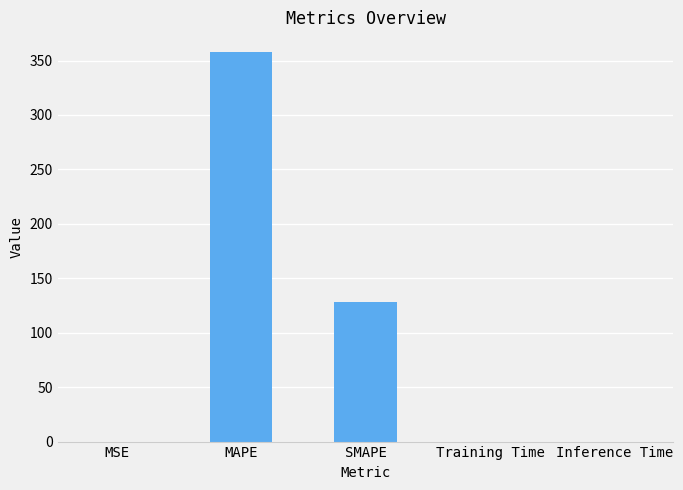

Are the bars grouped side by side (vs. stacked)?

No